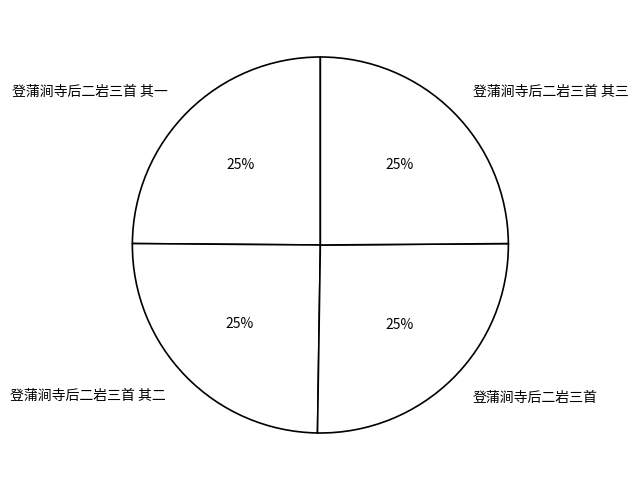

Does any single category account for the majority?

No